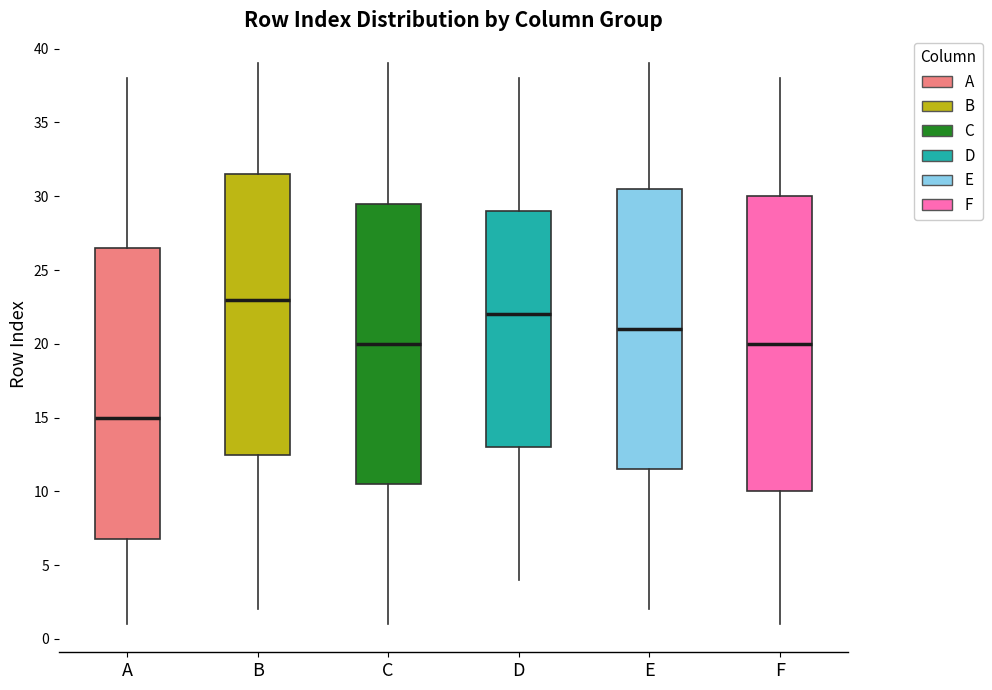

Reading left to right, read every box against the y-axis: the position of its median line, the range the box covers, and the ends of its whiskers. The values are not printed on the chart, so give them approximately, as read against the axis.

A: median 15.0, box 7.0 to 26.5, whiskers 1.0 to 38.0
B: median 23.0, box 12.5 to 31.5, whiskers 2.0 to 39.0
C: median 20.0, box 10.5 to 29.5, whiskers 1.0 to 39.0
D: median 22.0, box 13.0 to 29.0, whiskers 4.0 to 38.0
E: median 21.0, box 11.5 to 30.5, whiskers 2.0 to 39.0
F: median 20.0, box 10.0 to 30.0, whiskers 1.0 to 38.0